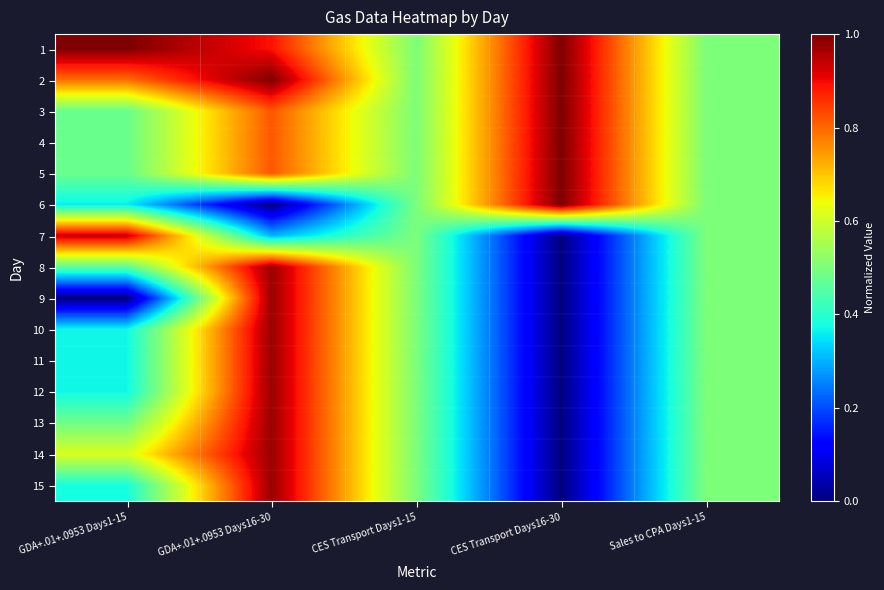

Rank the series by their maximum value, from highest to lowest.

1, 2, 3, 4, 5, 6, 8, 9, 10, 11, 12, 13, 14, 15, 7